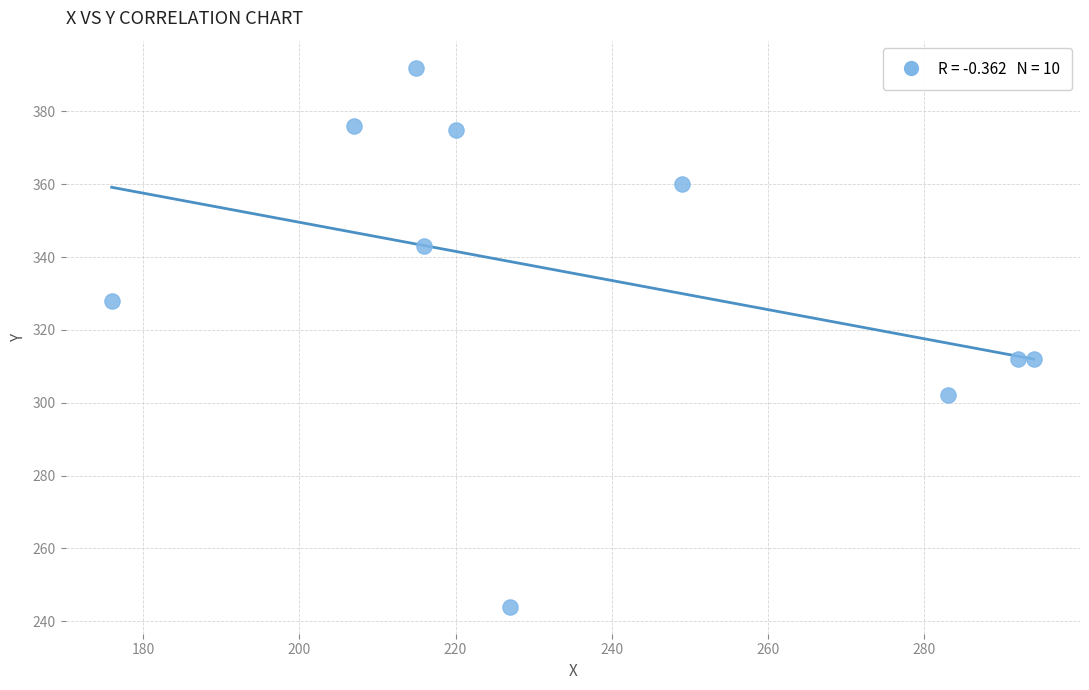

What is the range of Y values (max minus min)?

148